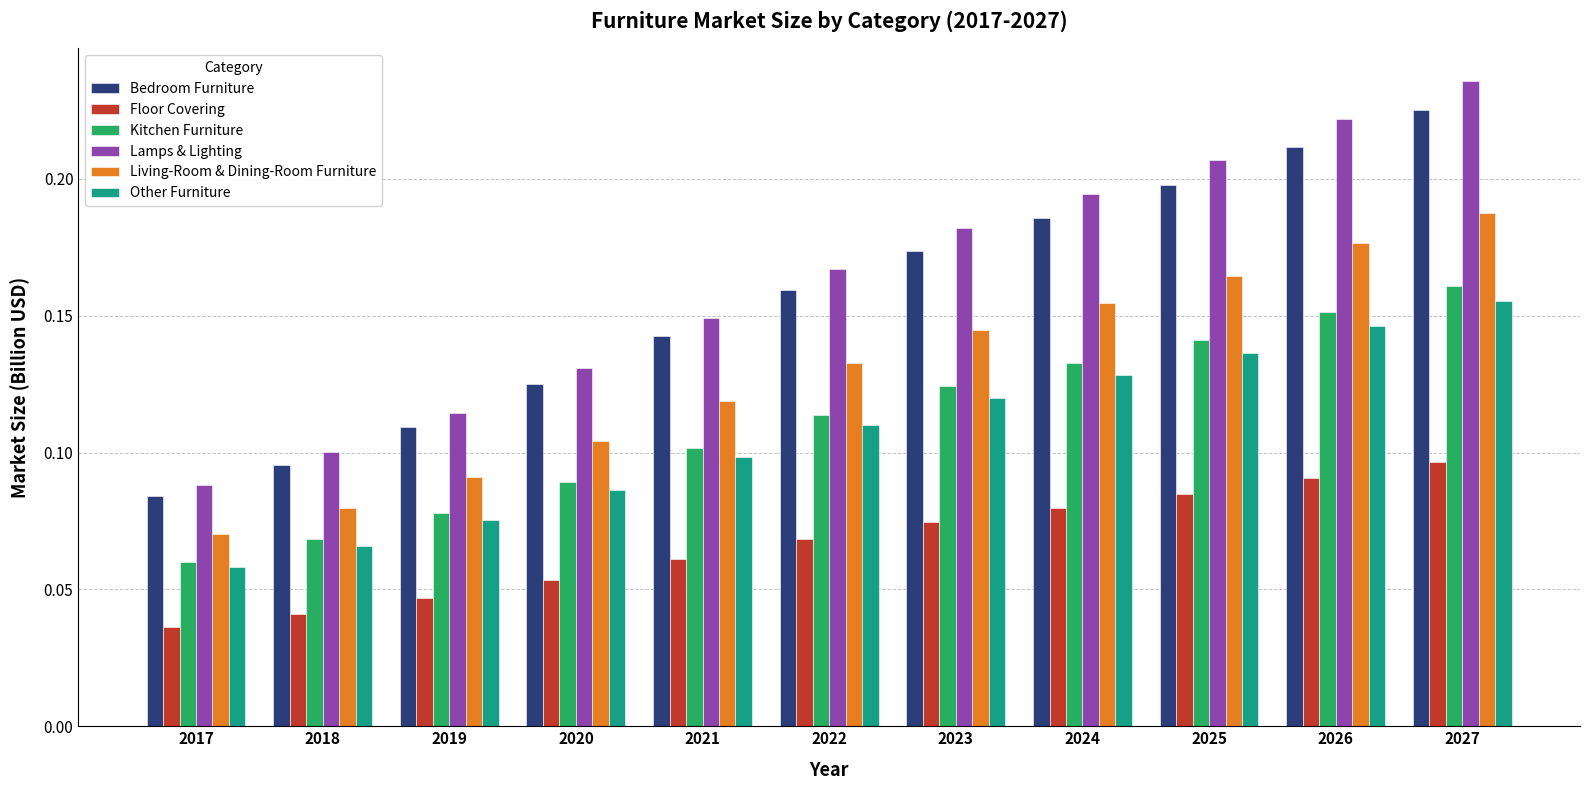

At which category is the sum across all series the highest?

2027